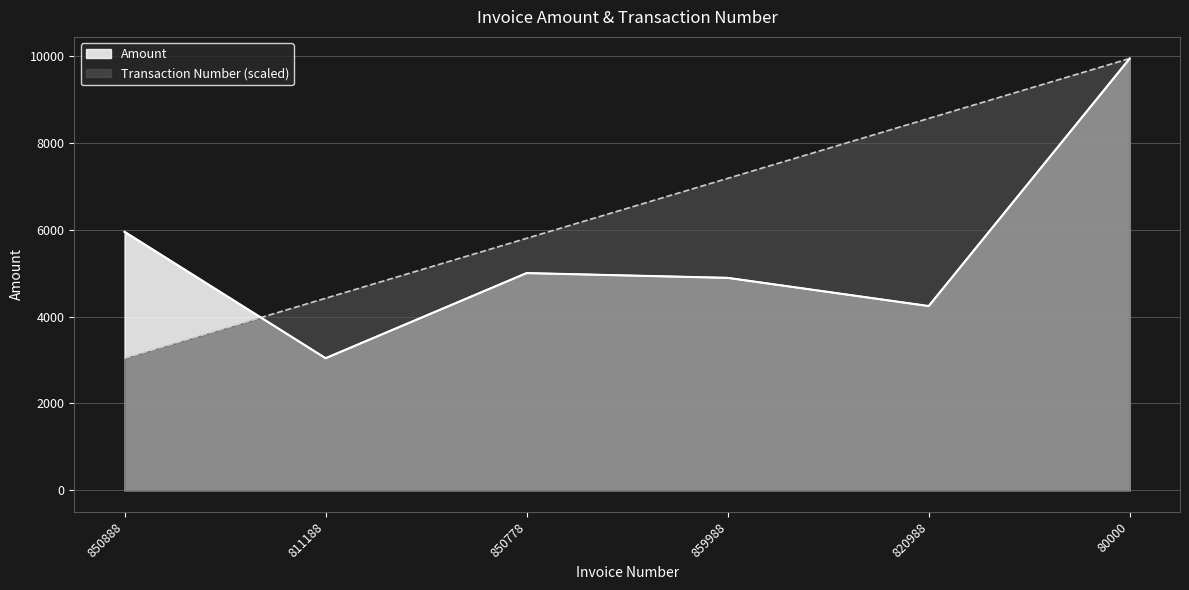

How many distinct data groups are displayed?

2